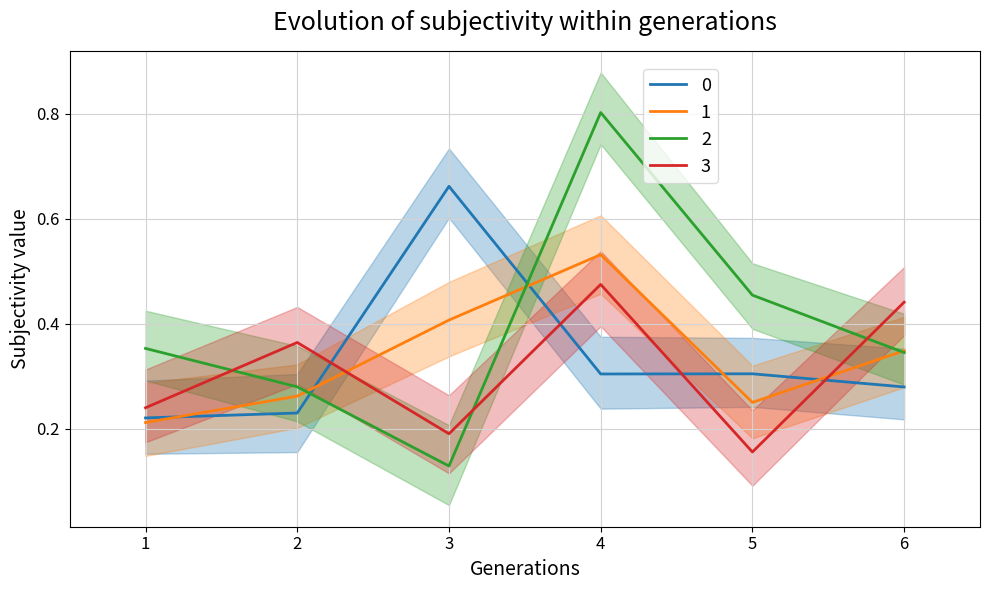

Is this an area chart (filled region under the line)?

No